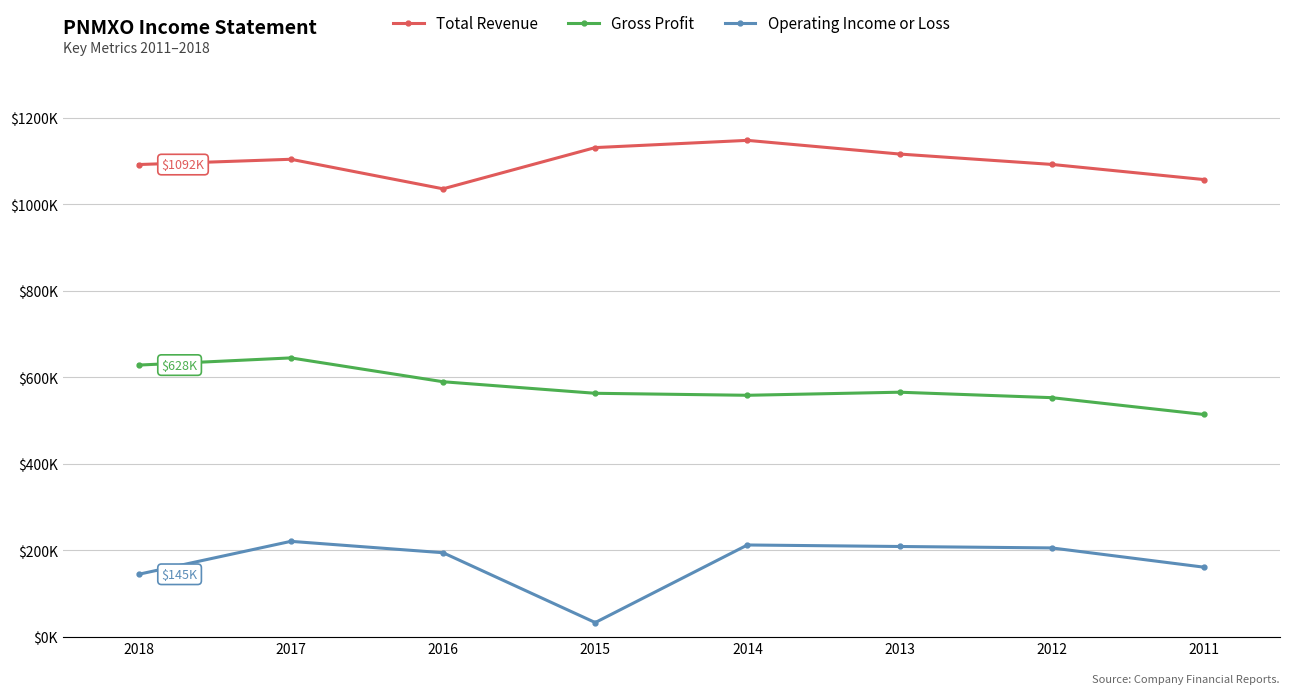

What are all the series names shown in the legend?

Total Revenue, Gross Profit, Operating Income or Loss